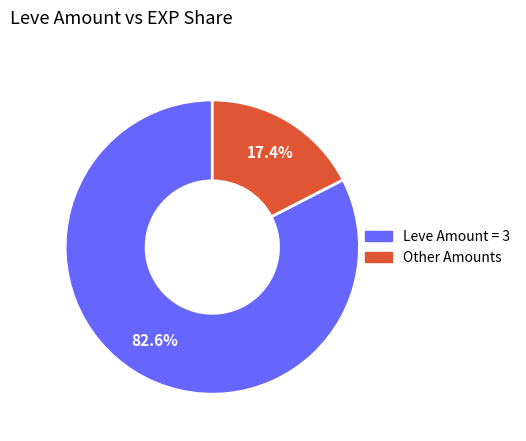

To the nearest percent, what is the average slice percentage?

50%